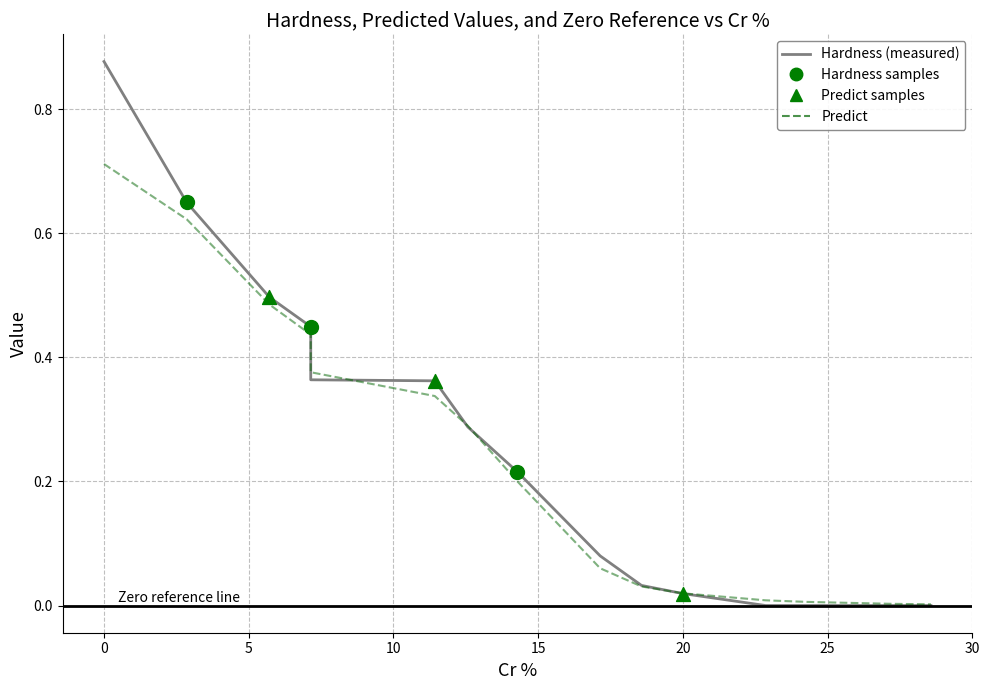

Which series has the largest total across all categories?

Hardness